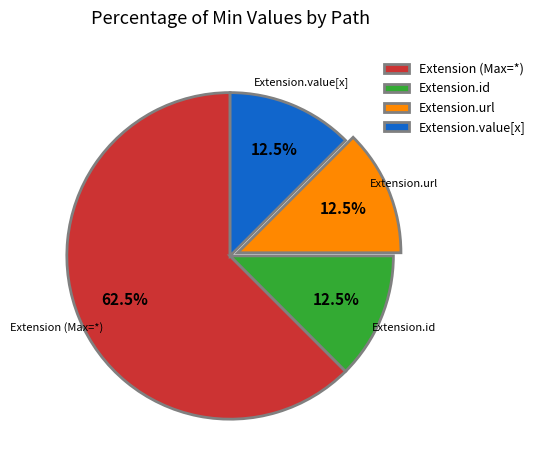

Is it true that Extension.url is 99% of the pie?

False